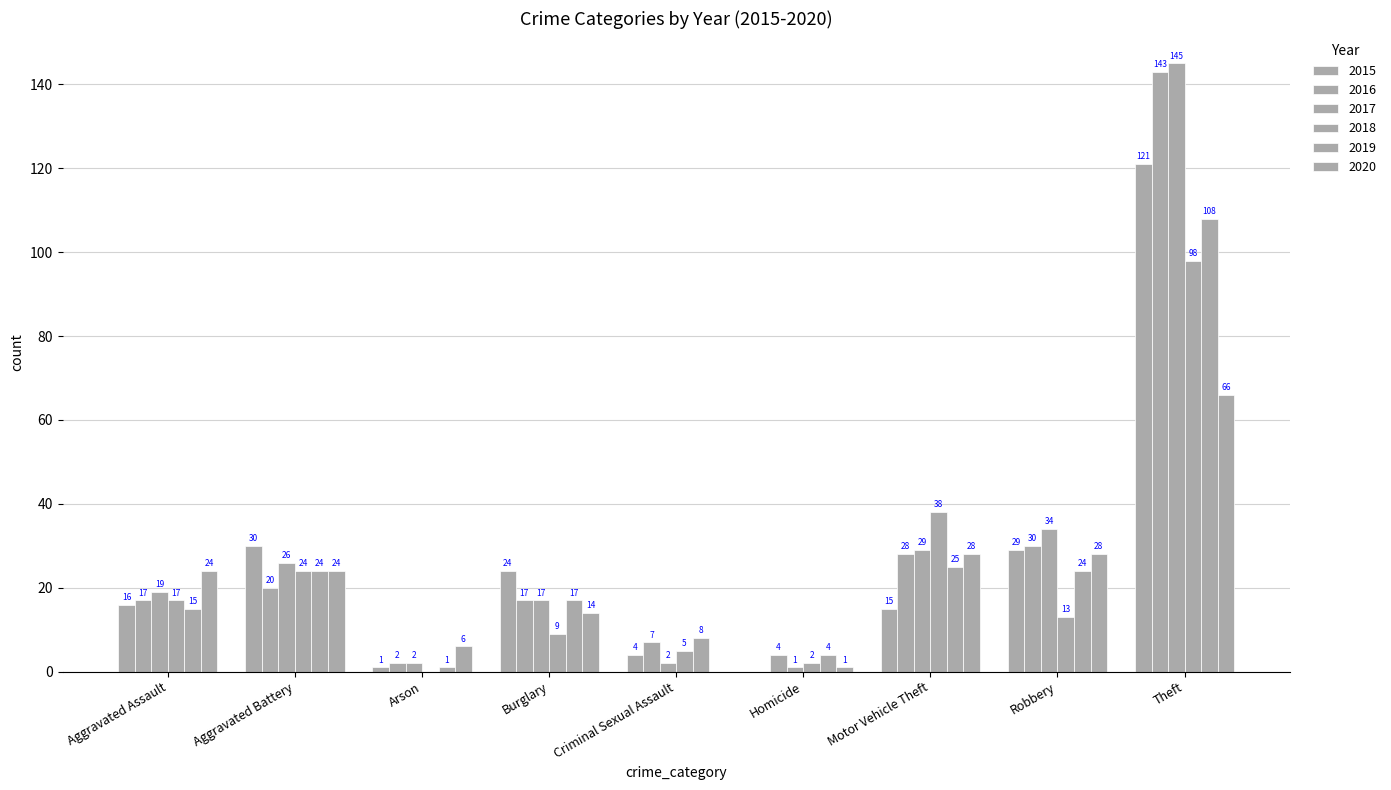

What is the label of the 6th bar from the right?

Burglary